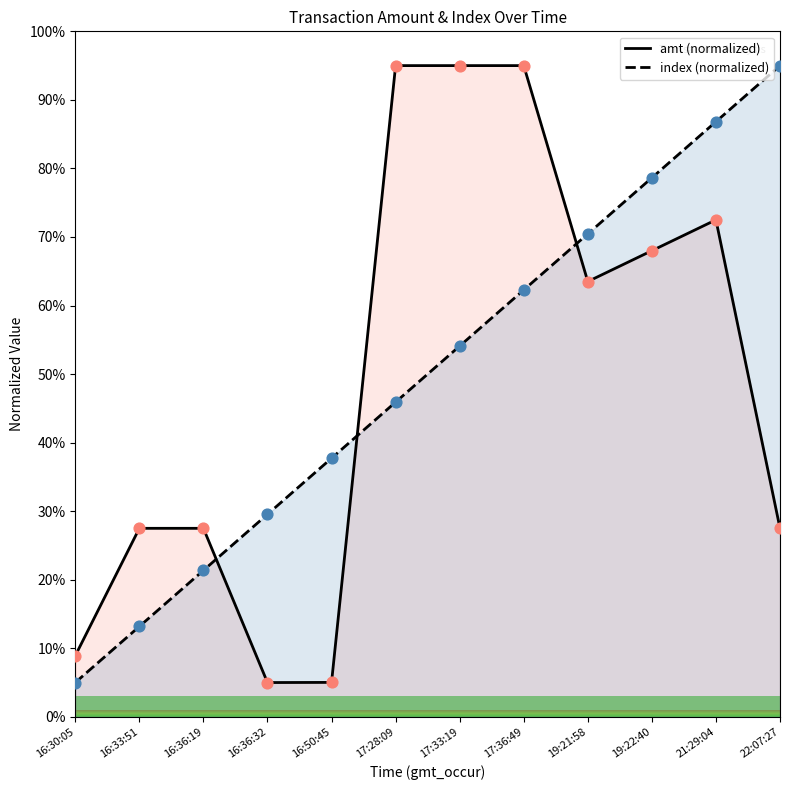

At how many categories does at least one series exceed 10?

11